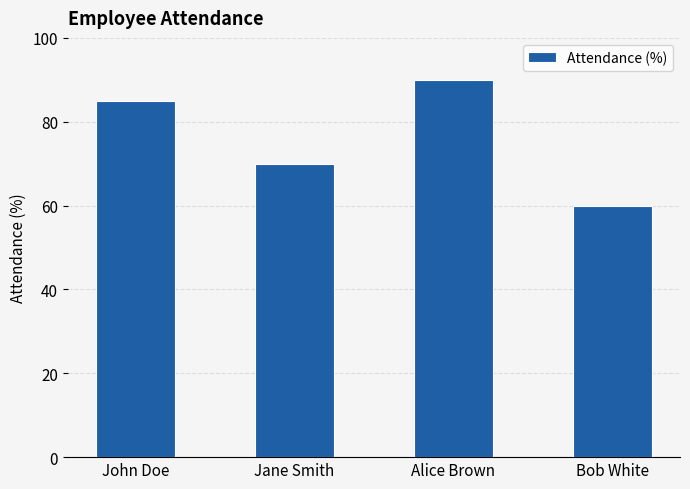

Between John Doe and Jane Smith, which is larger?

John Doe